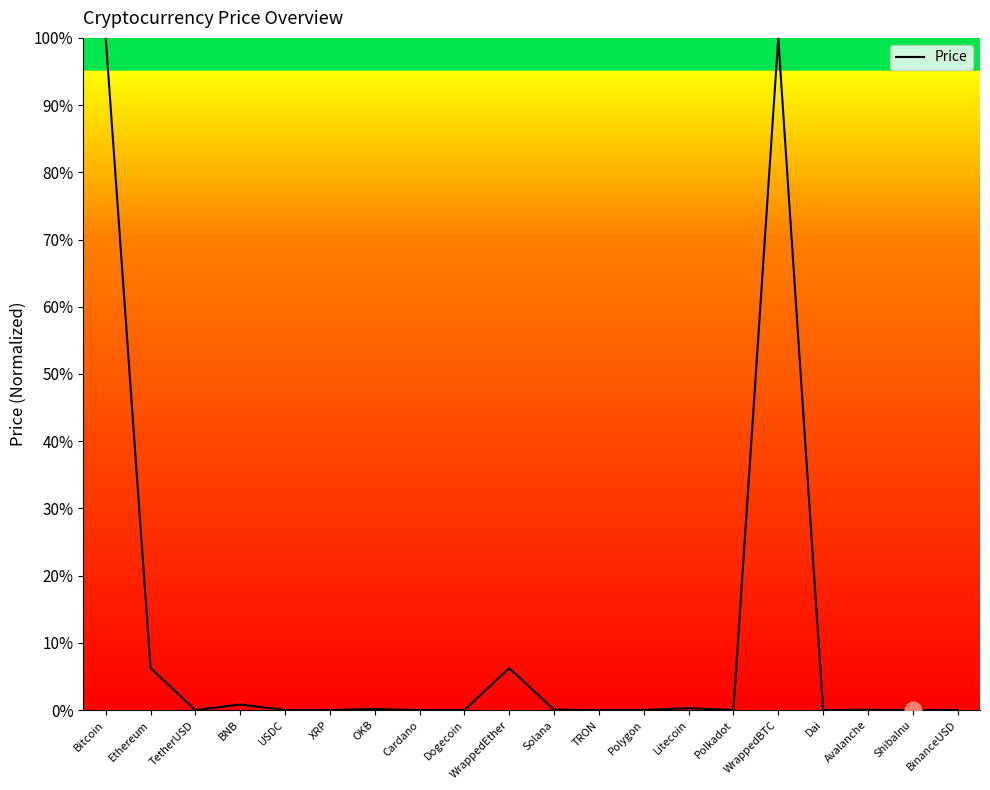

What is the difference between the second highest and second lowest values?

100.0